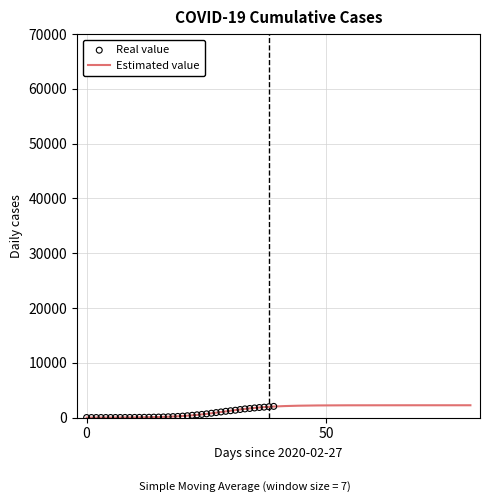

What is the change in value from 2020-02-28 to 2020-03-22?

+570